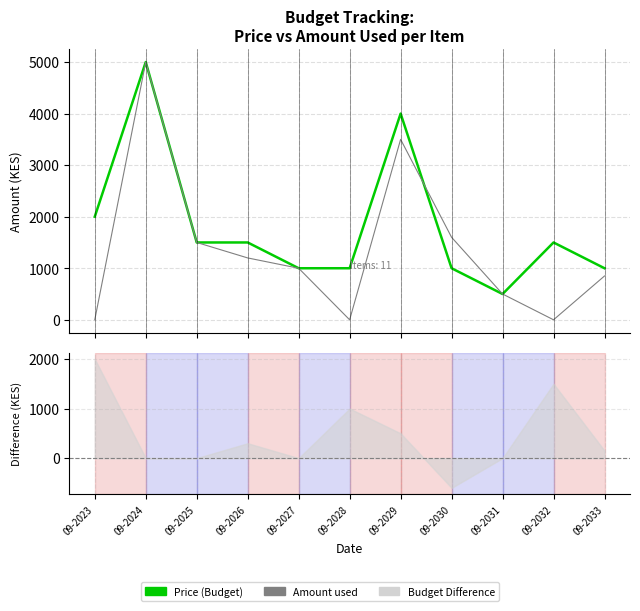

How many values in the Amount used series are below 1000?

5